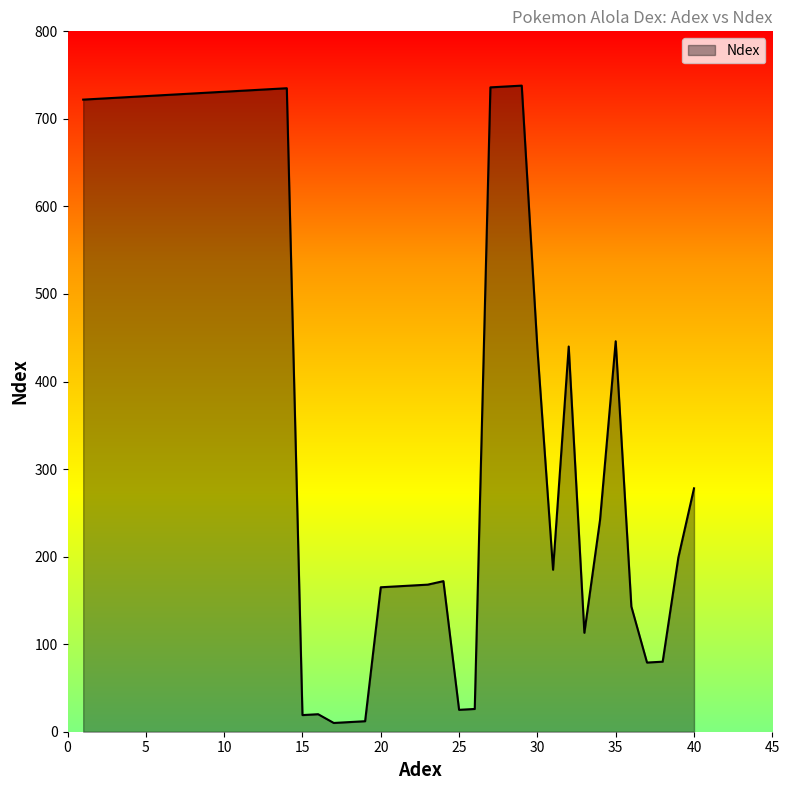

What is the maximum value shown in the chart?

738